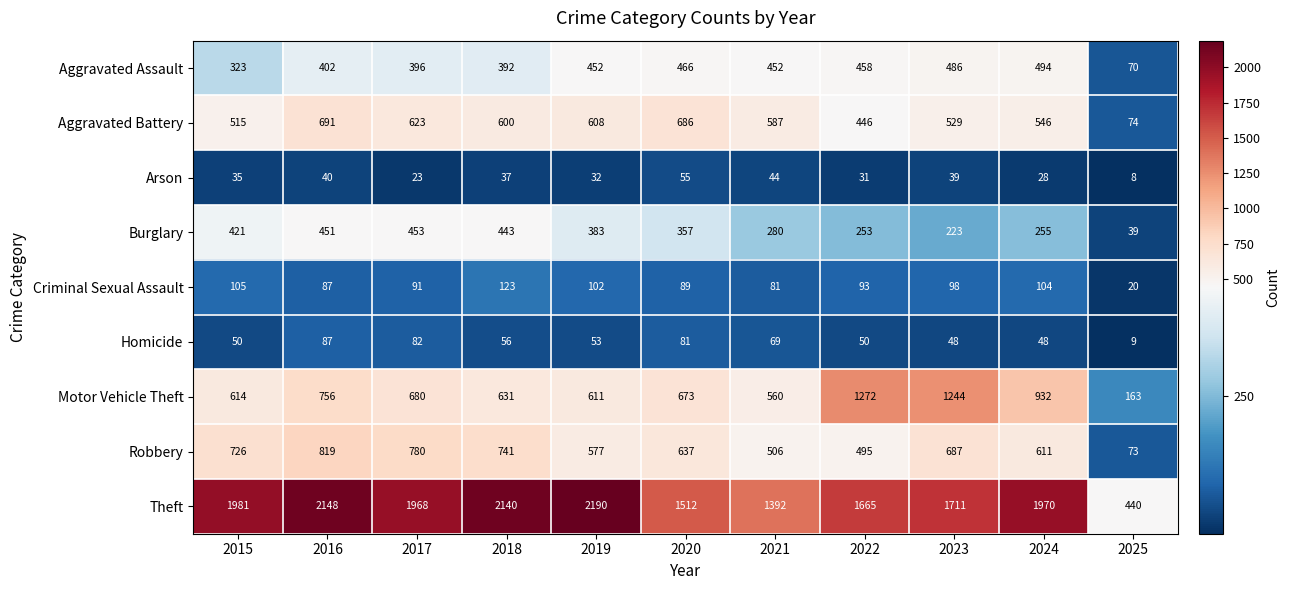

What is the minimum value for Arson?

8